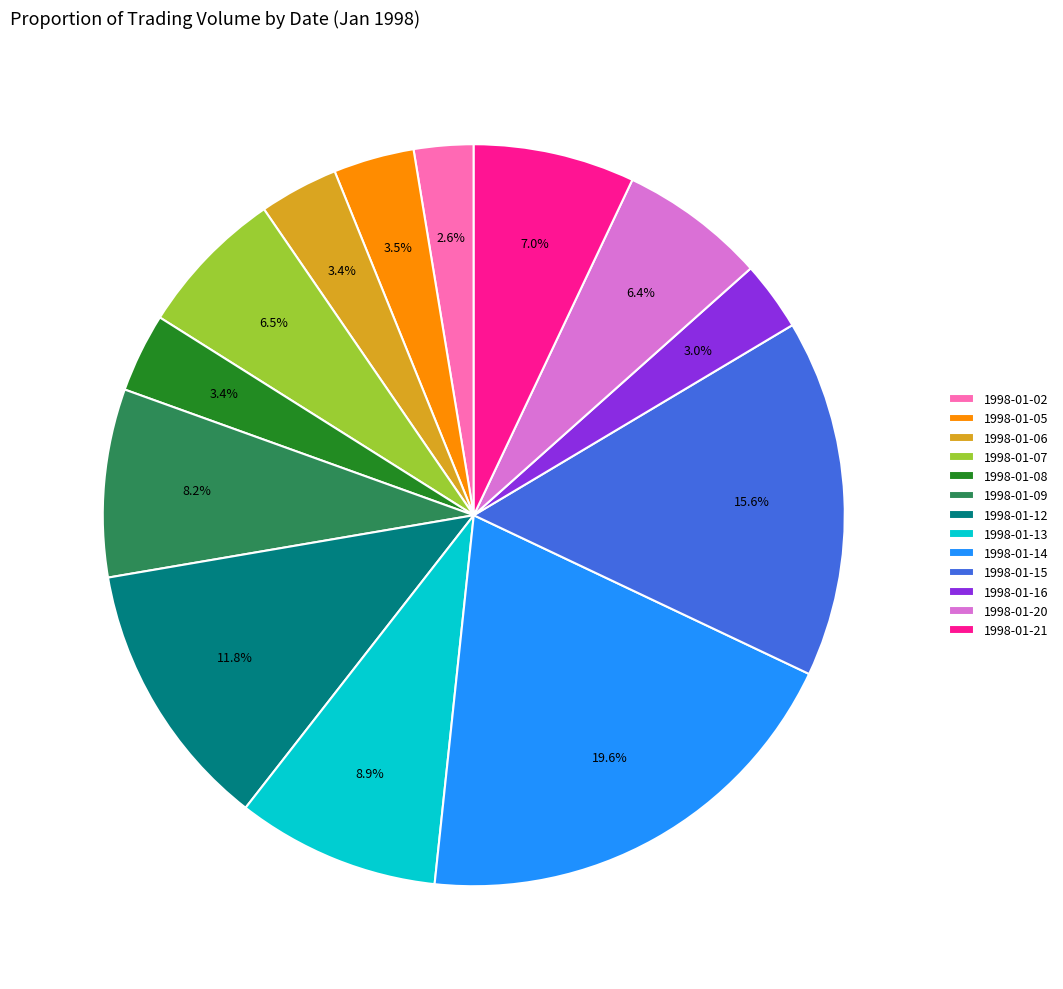

True or false: 1998-01-15 accounts for 4% of the total.

False